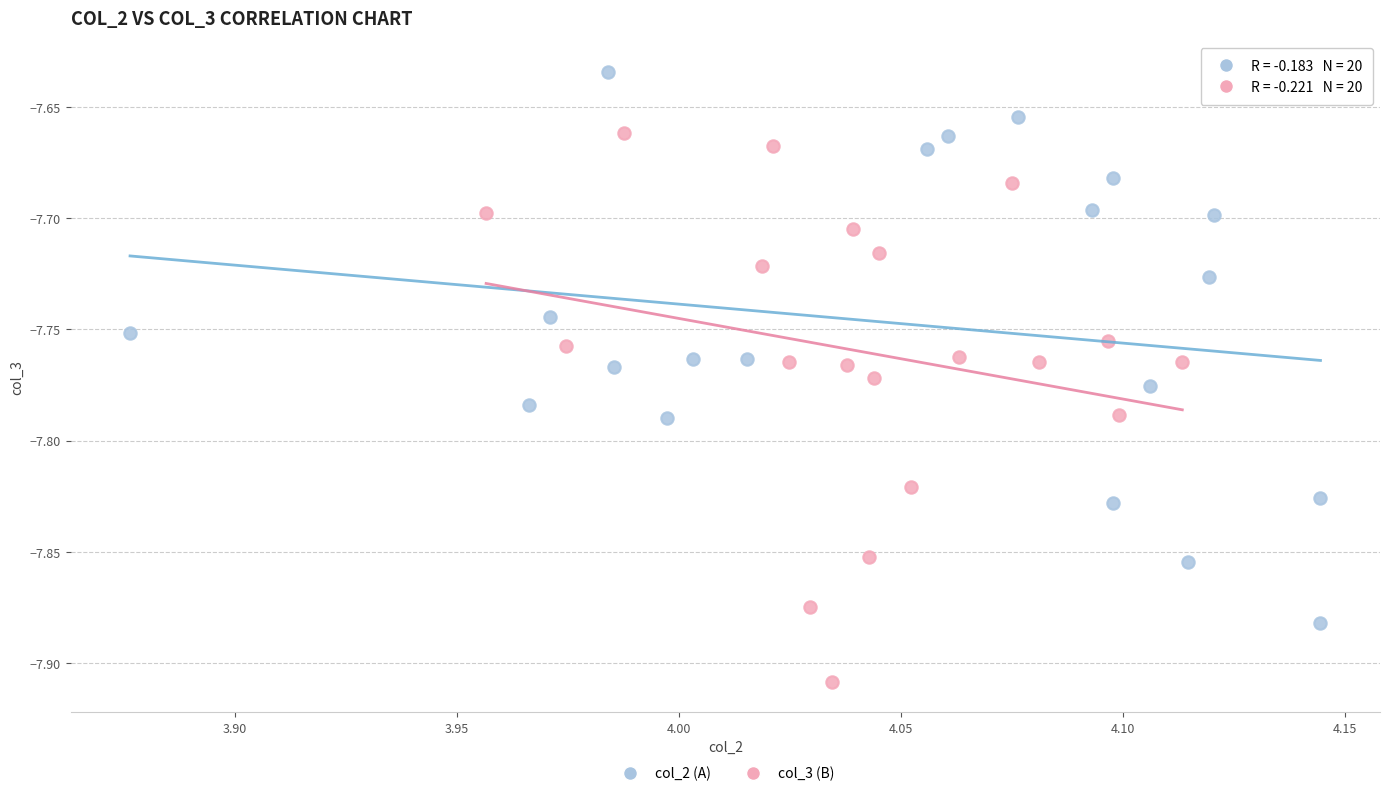

Which series contains the lowest Y value?

col_3 (B)